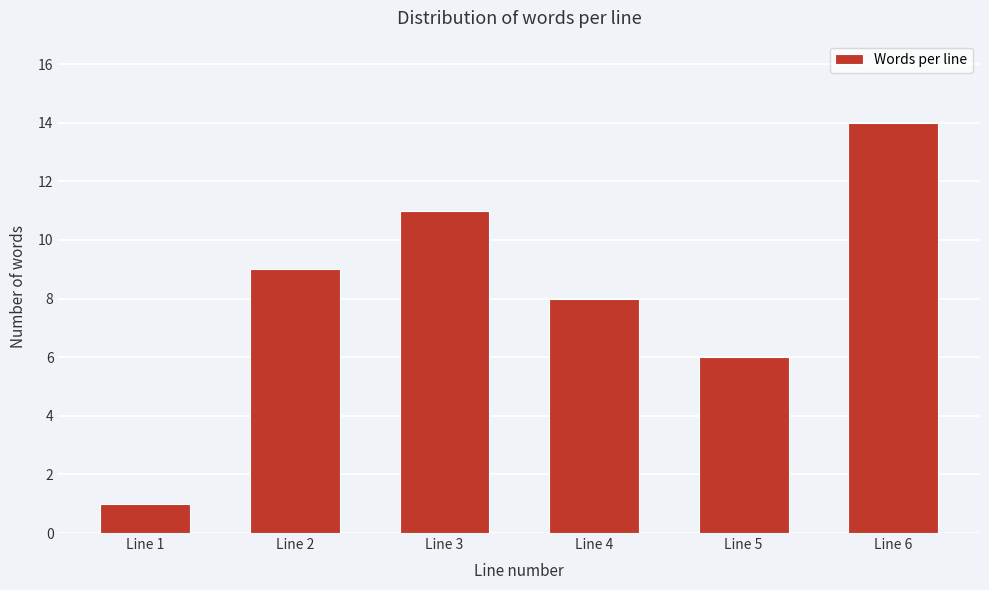

Reading left to right, what are all the values shown in this chart?

1	9	11	8	6	14